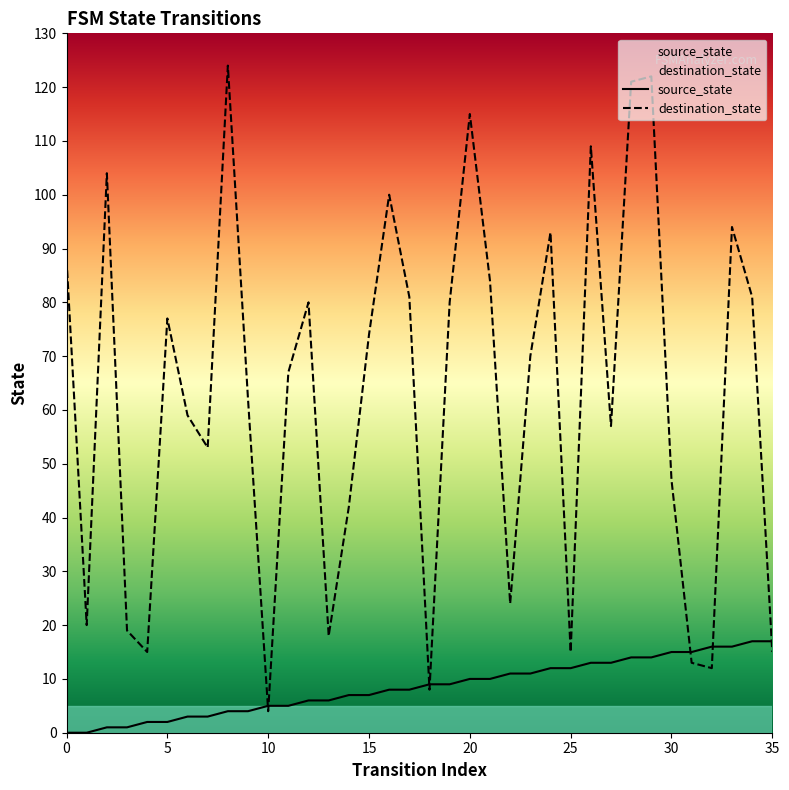

What is the total value across all series at 8?

128